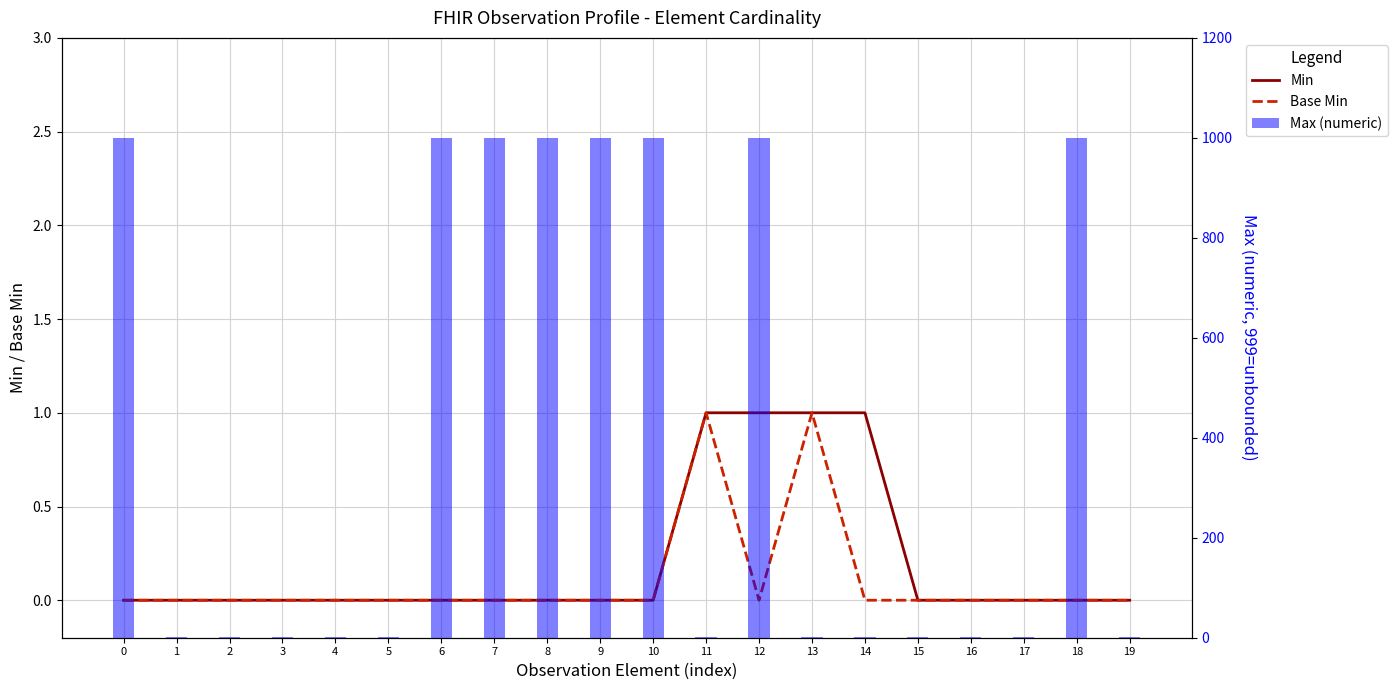

How many positive values does the Min series have?

4